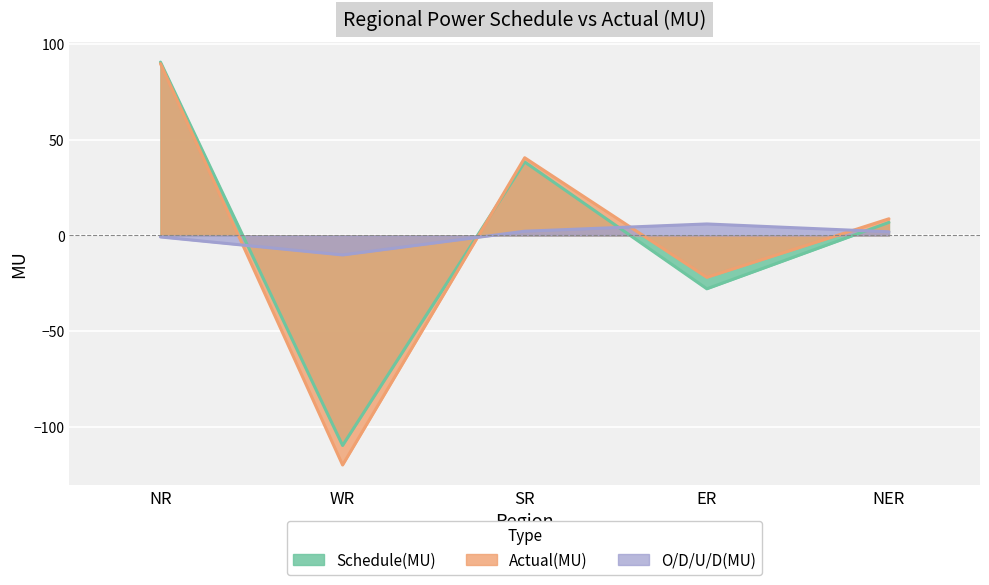

Between which two adjacent categories do Actual(MU) and O/D/U/D(MU) first intersect?

NR and WR